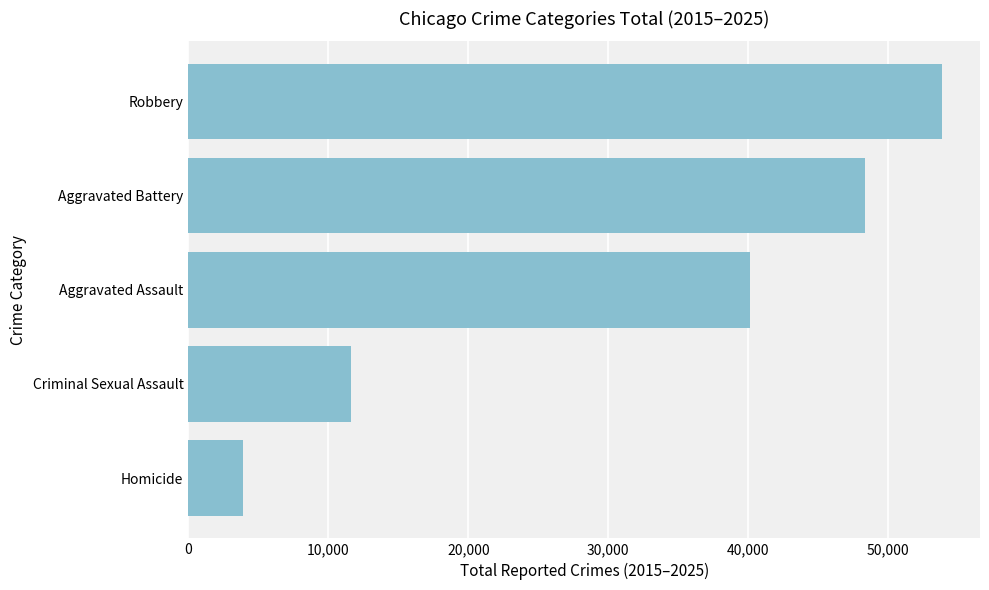

Rank the categories by value from highest to lowest.

Robbery, Aggravated Battery, Aggravated Assault, Criminal Sexual Assault, Homicide